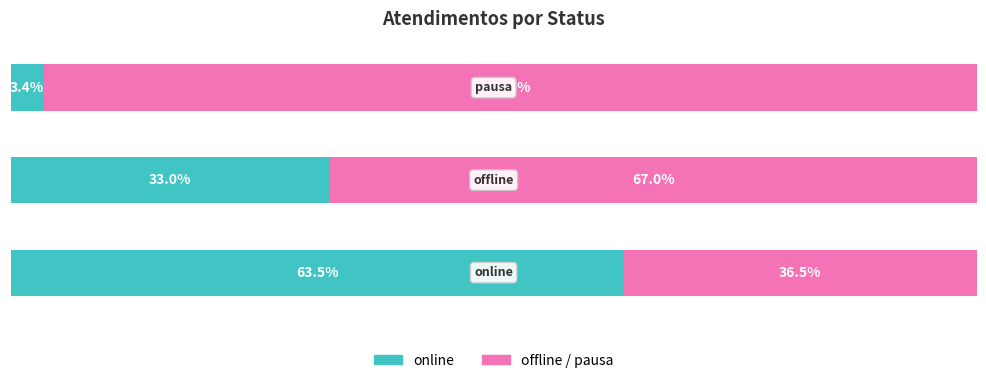

The value of offline/pausa at 2 is 96.6. True or false?

True